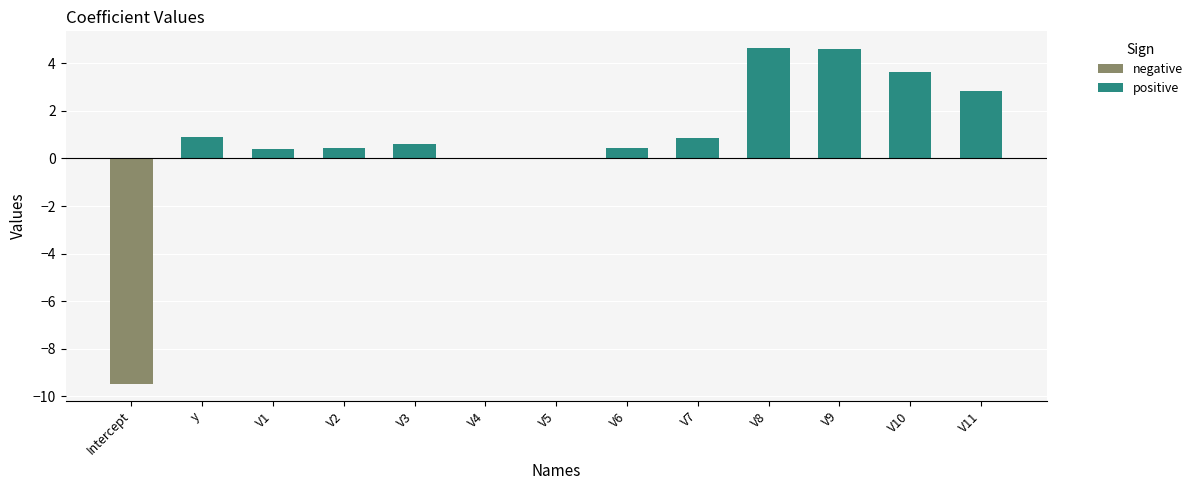

The positive series shows 0.4 at V1. True or false?

True